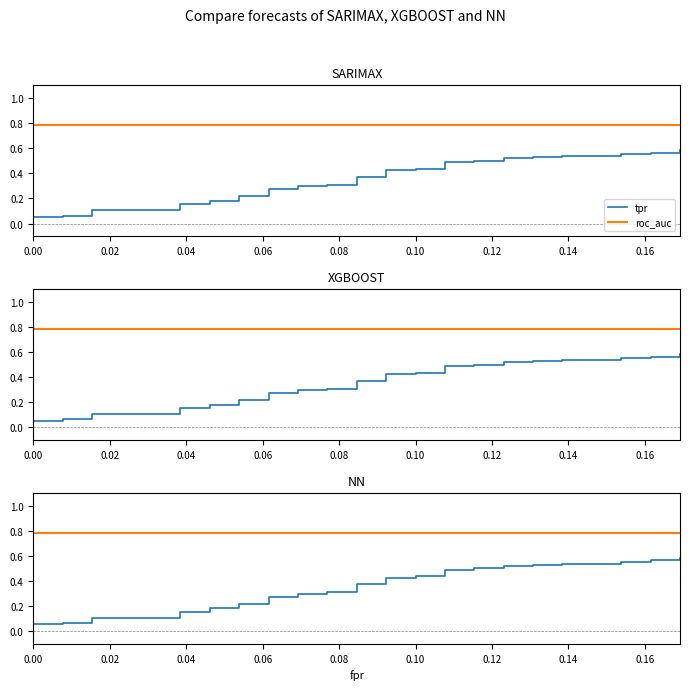

True or false: roc_auc and tpr cross at least once.

False